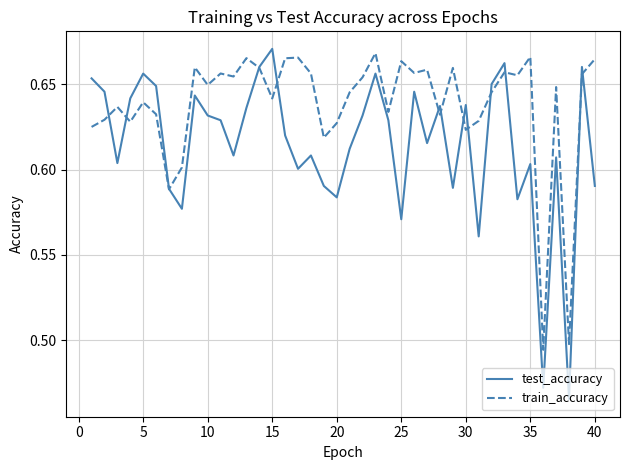

Which series has the largest total across all categories?

train_accuracy